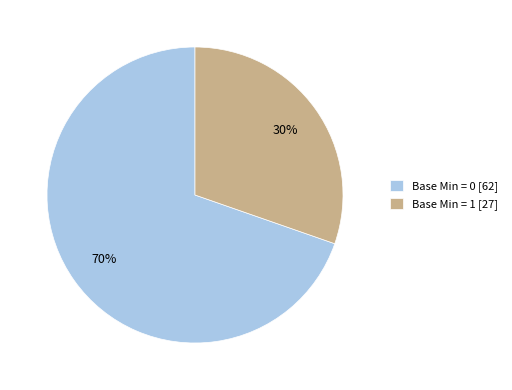

What is the largest slice in the pie chart?

Base Min = 0 [62]